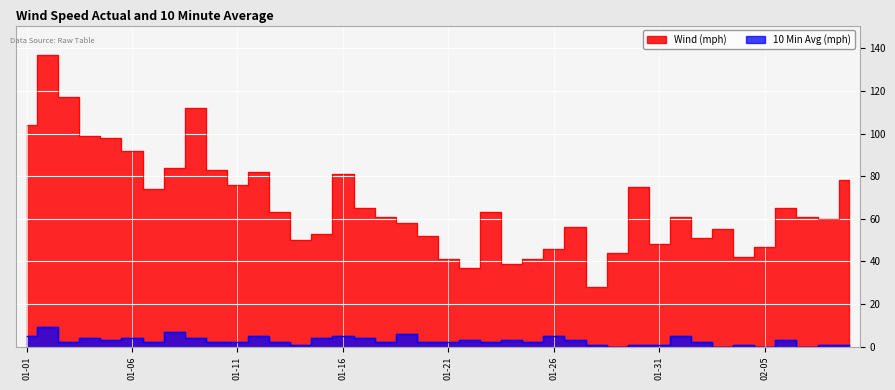

What is the difference between the maximum and minimum values in the Wind (mph) series?

109